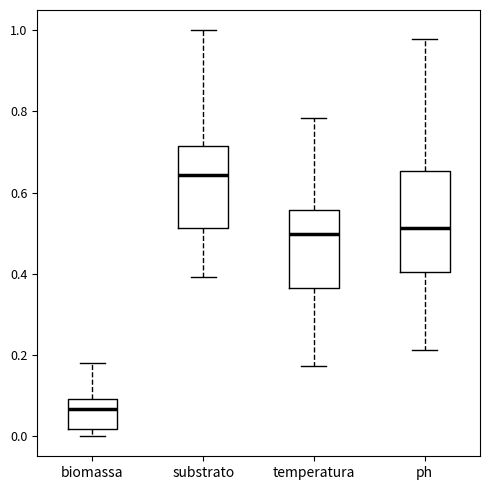

Where does the upper whisker of the box for biomassa end on the y-axis? The values are not printed on the chart, so give them approximately, as read against the axis.

0.18